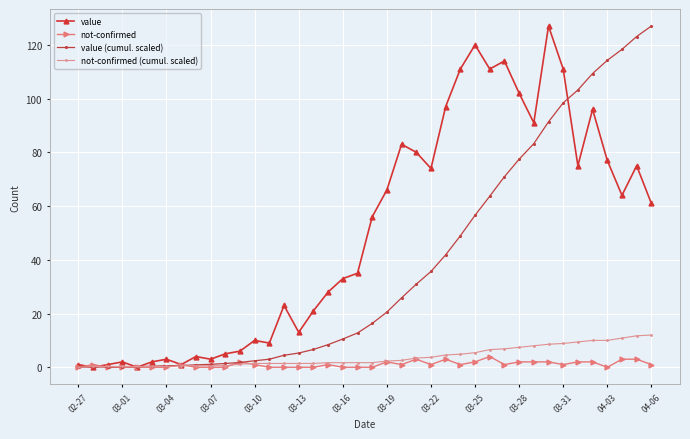

What is the highest value of the value series?

127.0